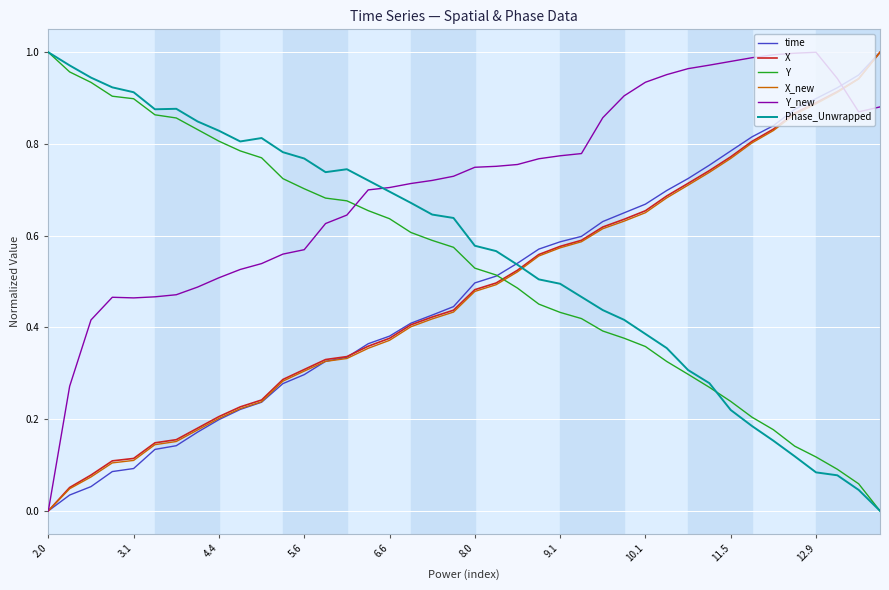

After their last crossing, which series has the higher values: X or Y_new?

X